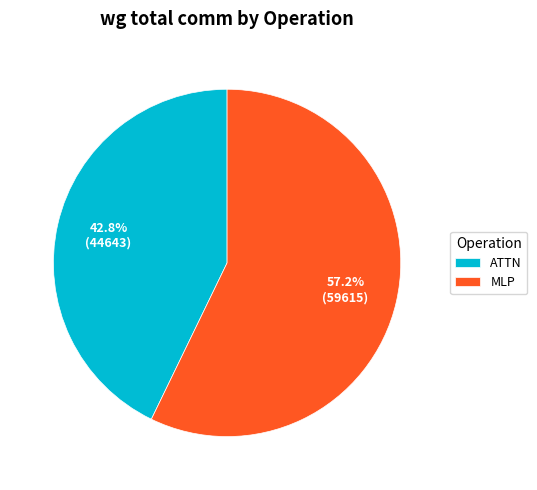

Which slice is the smallest?

ATTN